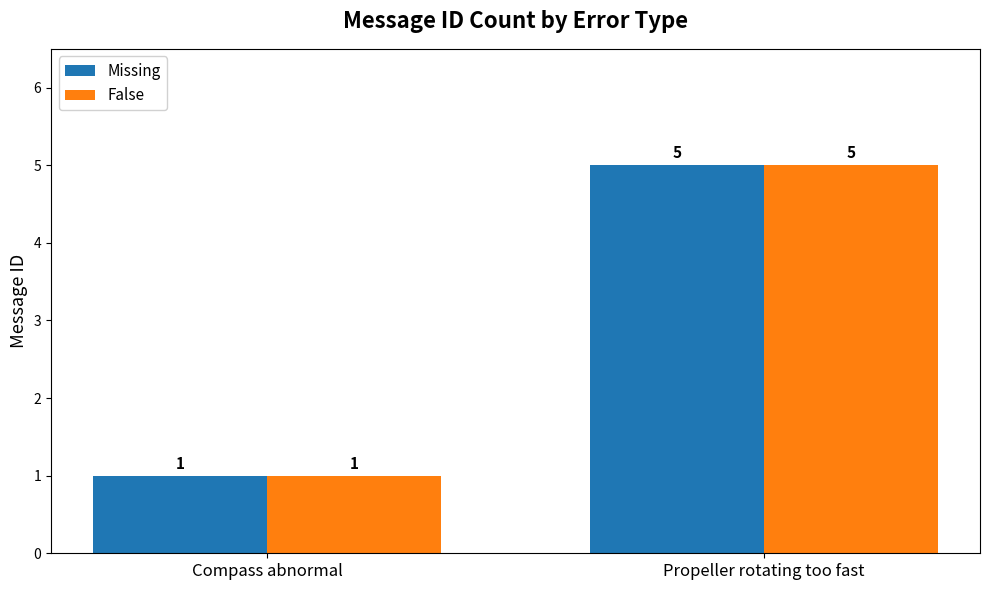

What is the label of the 2nd bar from the left?

Propeller rotating too fast